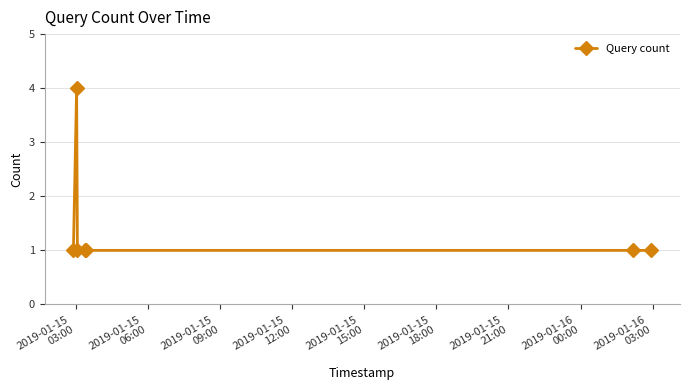

Reading left to right, list all the values displayed in this chart.

1	4	1	1	1	1	1